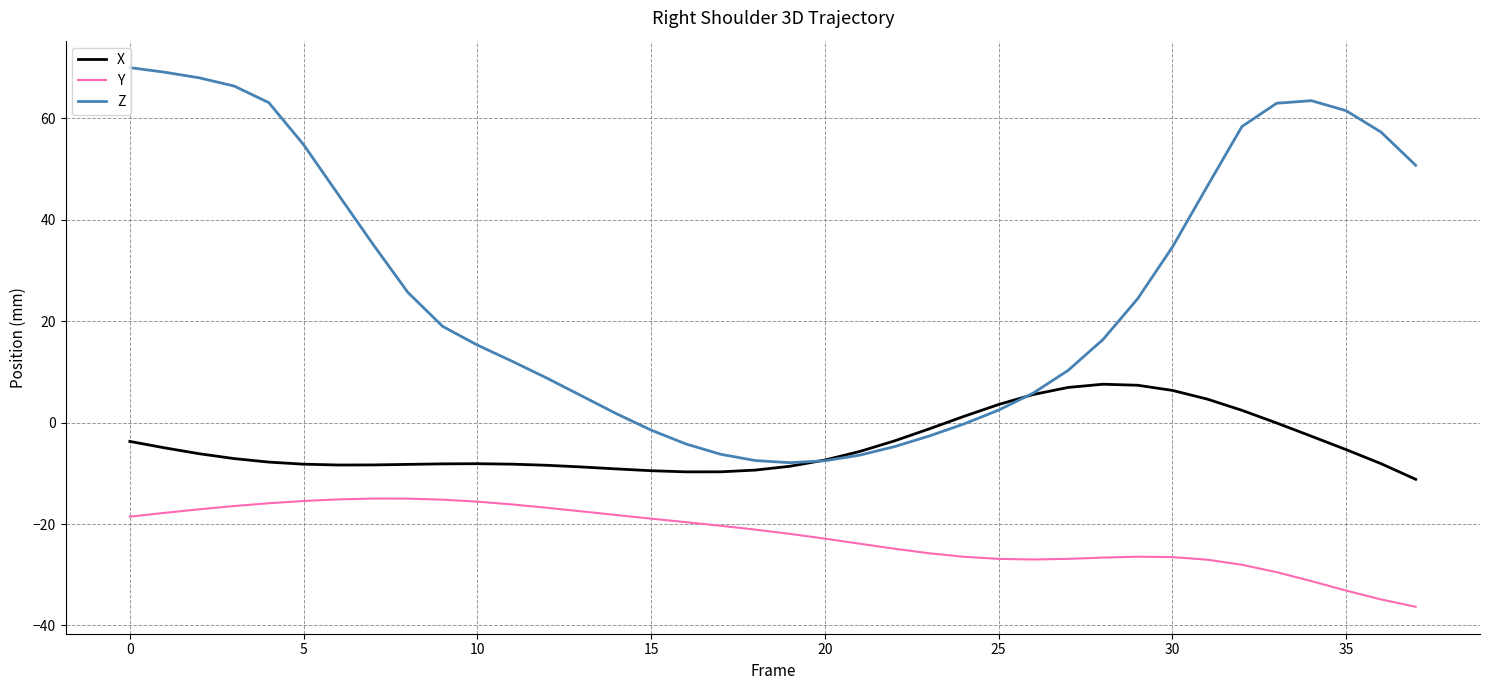

Rank the series by their average value, from highest to lowest.

Z, X, Y